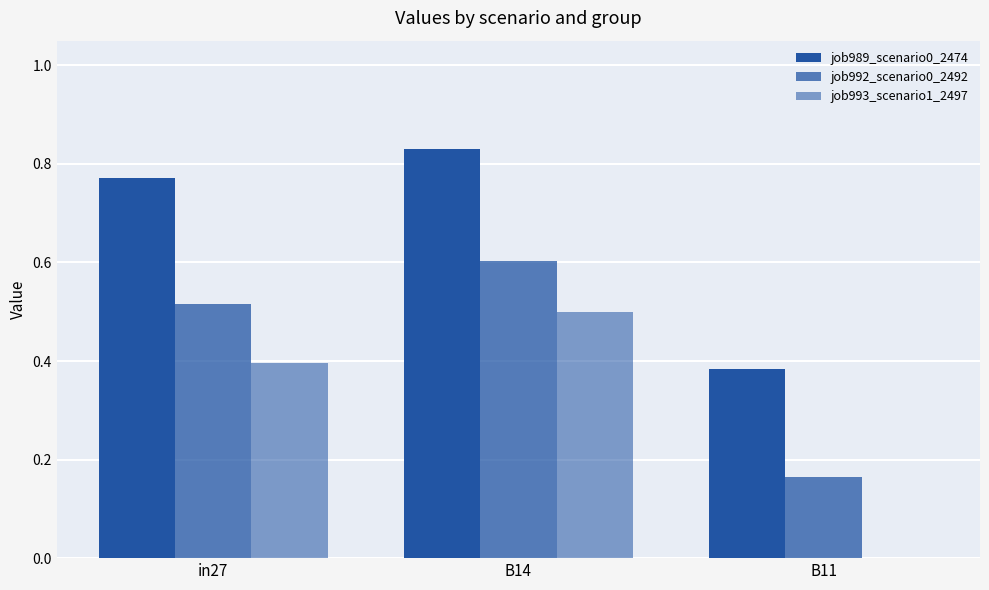

What is the difference between the highest and lowest values at in27?

0.4